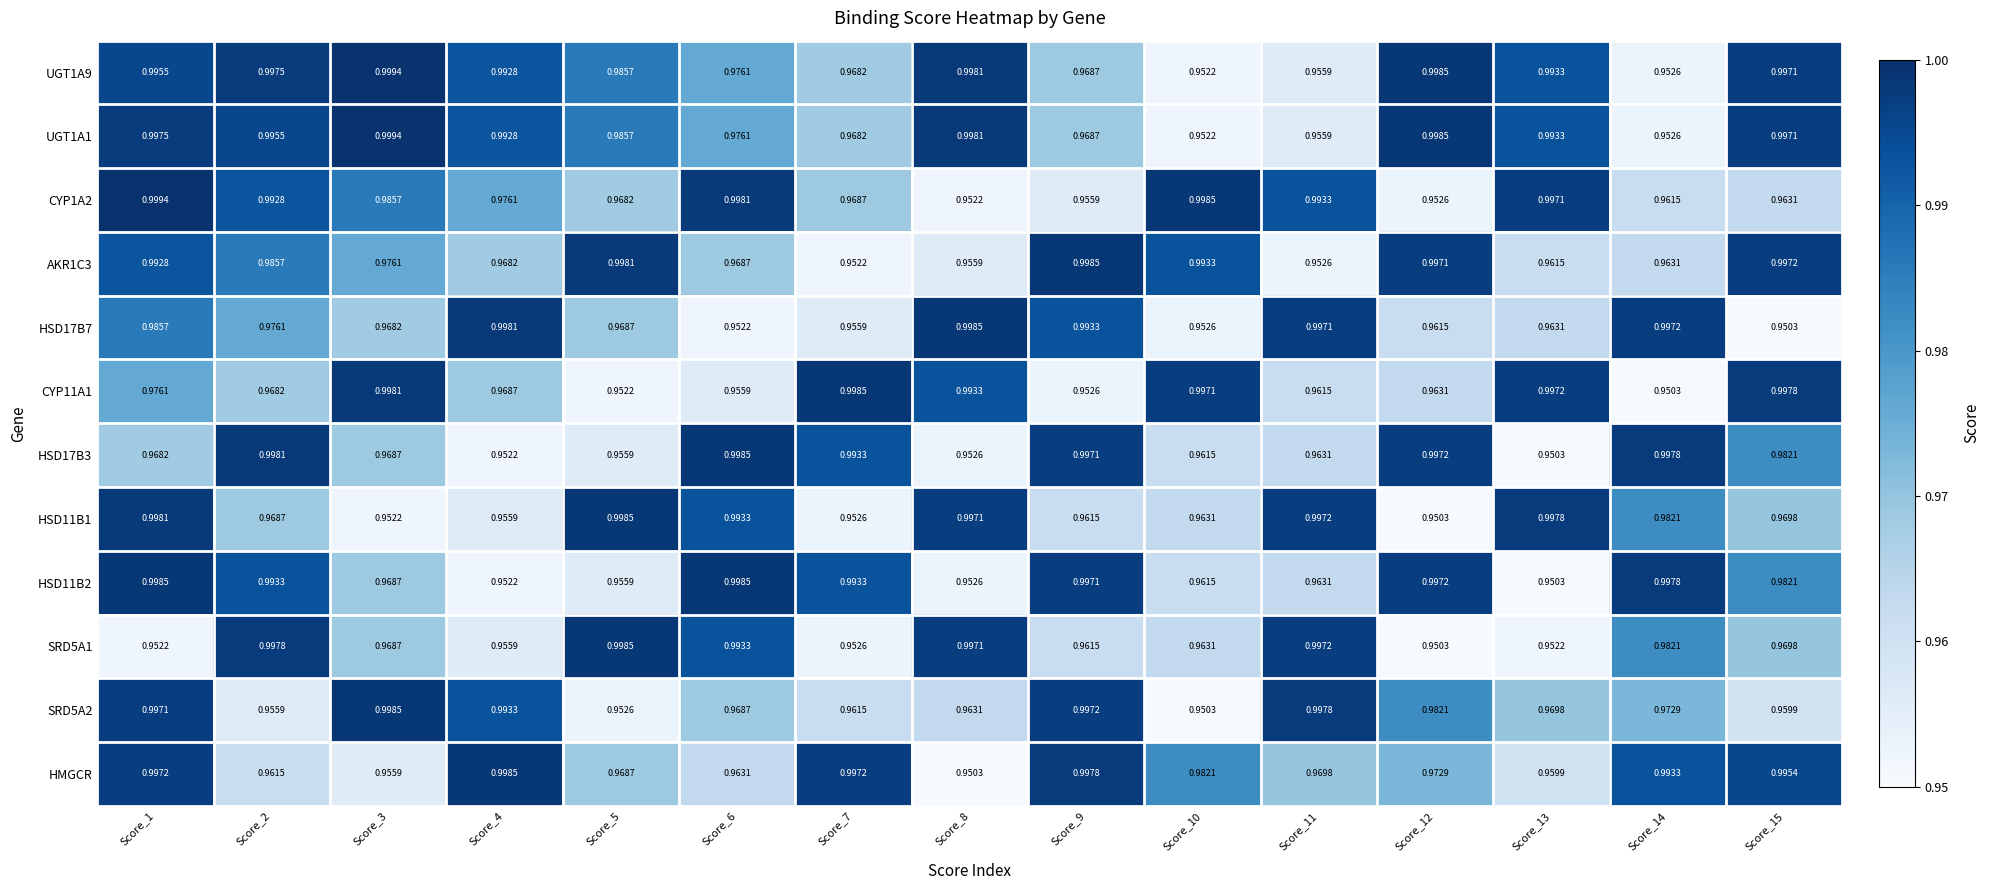

What is the total value across all series at Score_10?

11.6